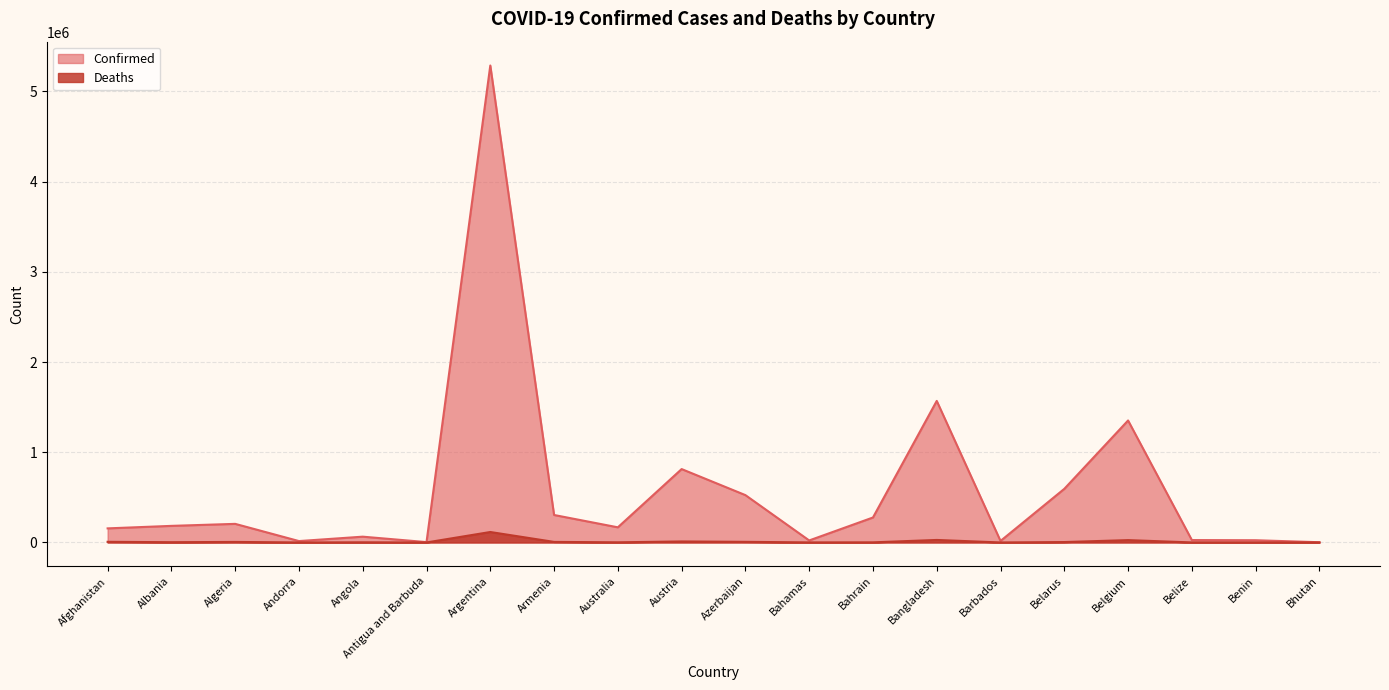

What is the label of the 9th point from the right?

Bahamas